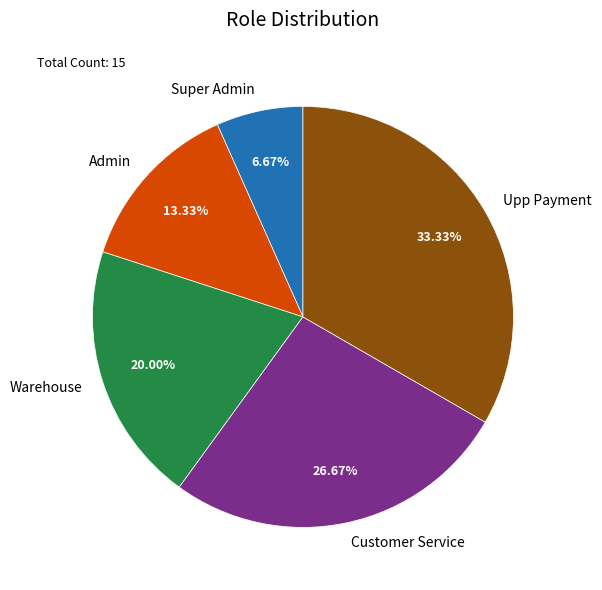

What is the ratio of the value at Customer Service to the value at Admin?

2.0